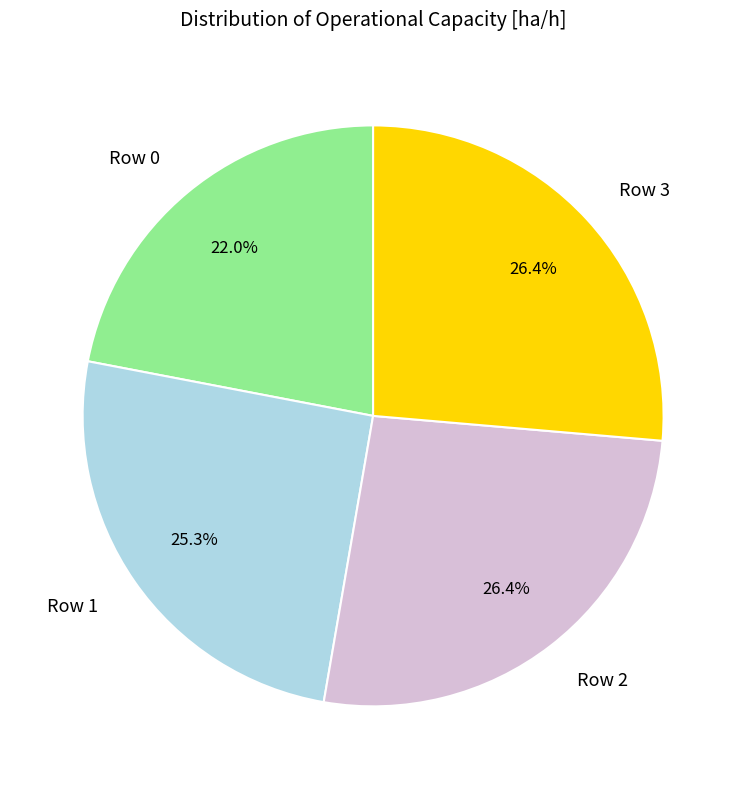

What percentage is the Row 2 slice, to the nearest percent?

26%